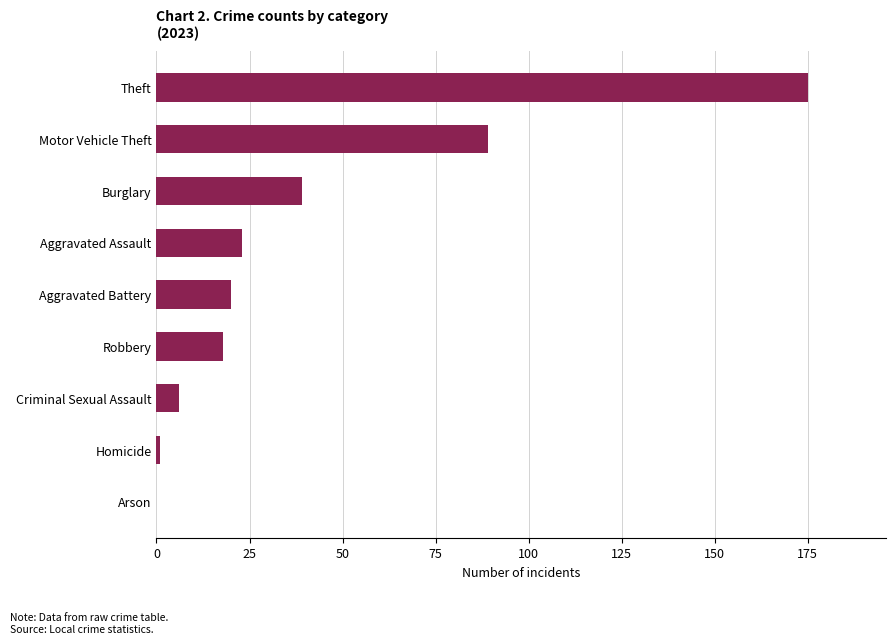

What is the sum of all values?

371